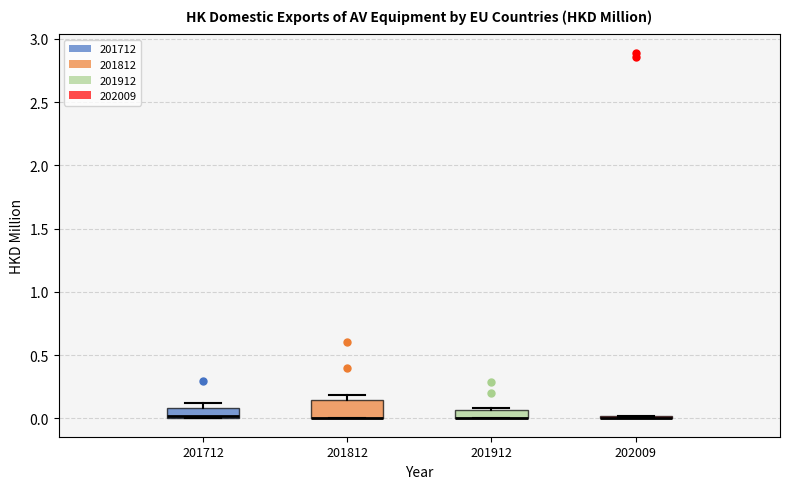

Where is the lower edge of the box at x = 201912 on the y-axis? The values are not printed on the chart, so give them approximately, as read against the axis.

0.00